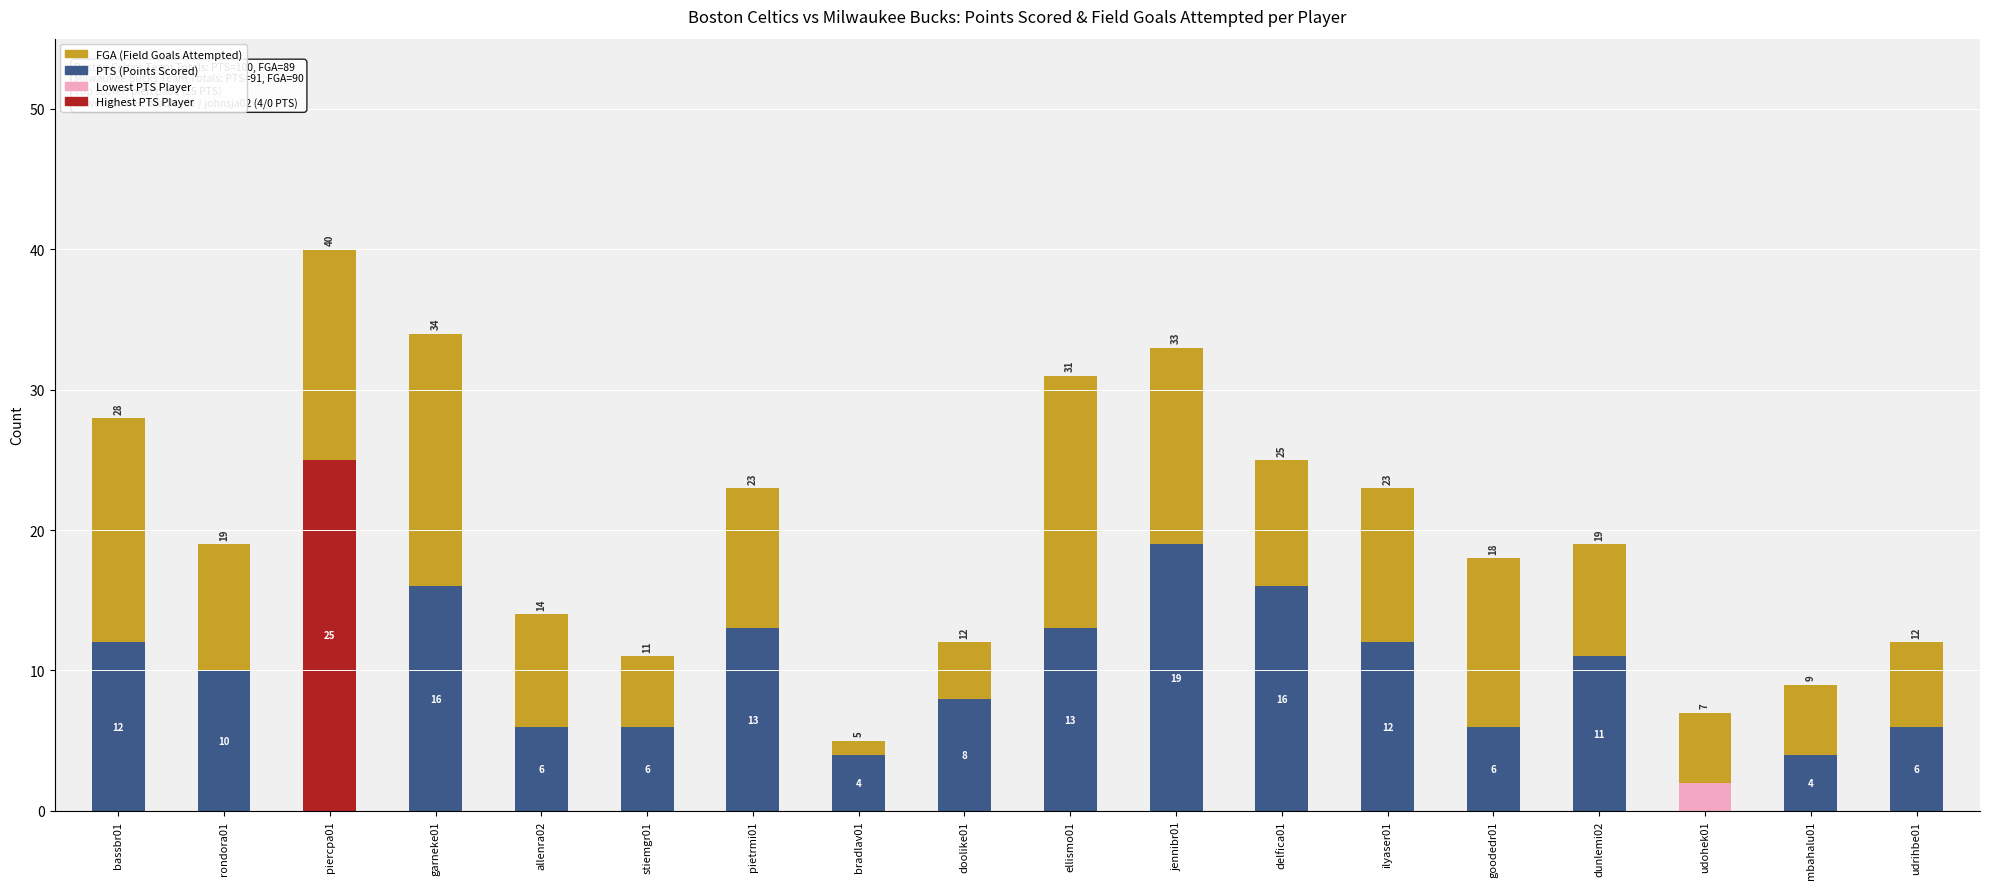

True or false: PTS (Points Scored) has a value of 5 at ilyaser01.

False